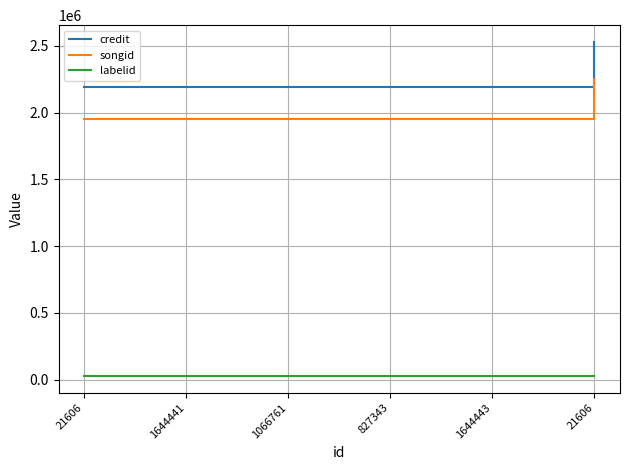

What is the minimum value shown in the chart?

25943